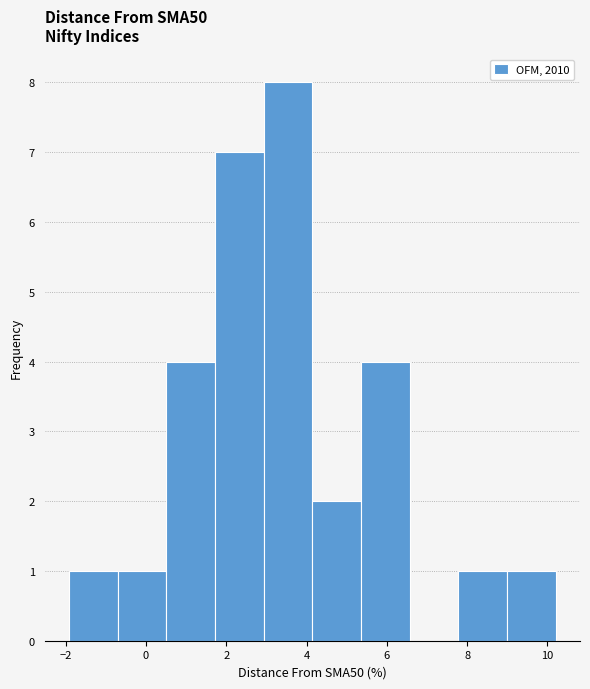

How tall is the bar that spans 4.2 to 5.4 on the x-axis? Neither the bar edges nor the heights are printed on the chart, so give them approximately, as read against the axes.

2